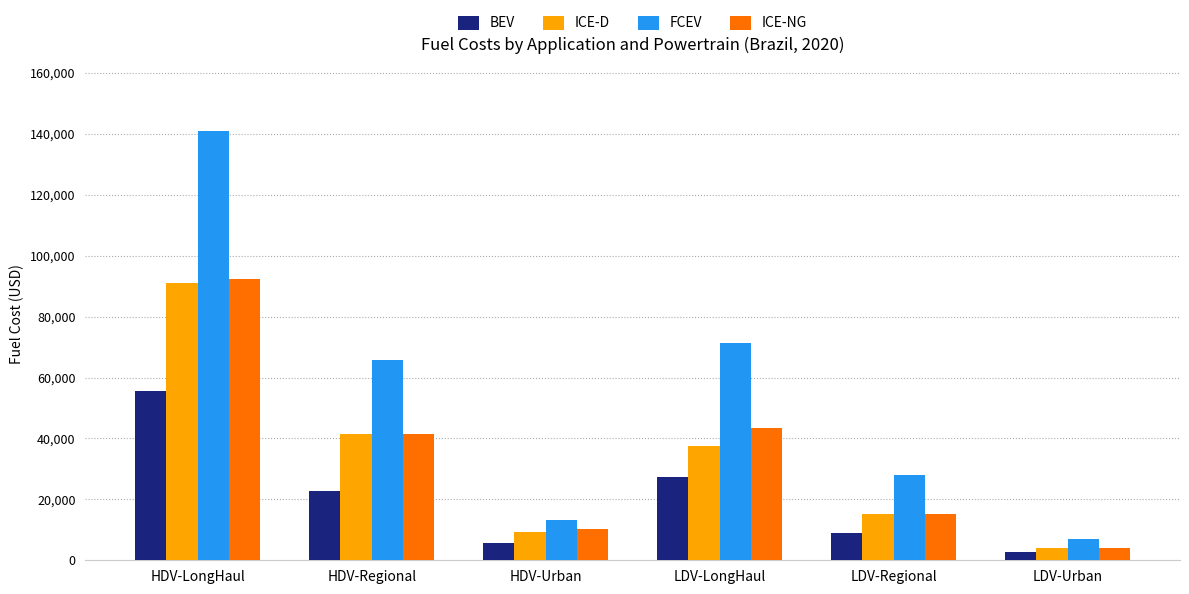

The ICE-NG series shows 4061.5 at LDV-Urban. True or false?

True